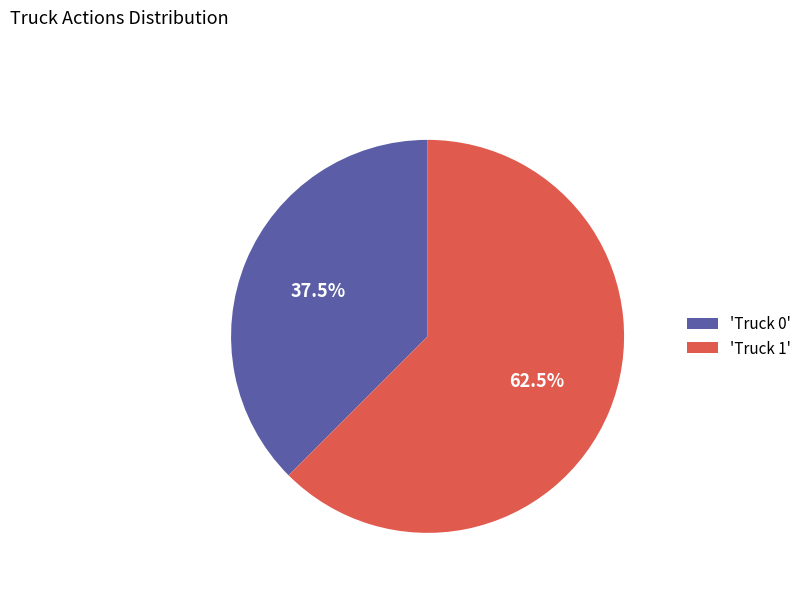

Which has a higher value, 'Truck 1' or 'Truck 0'?

'Truck 1'